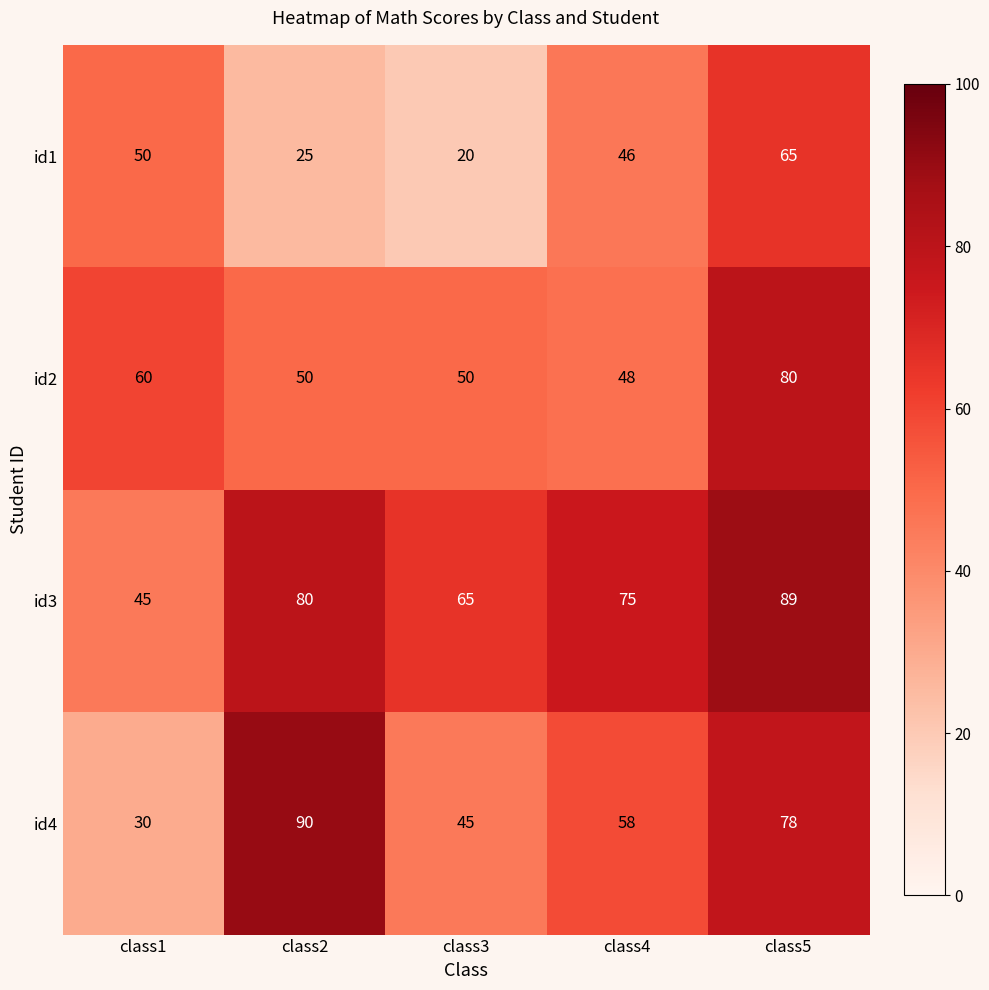

What is the difference between the maximum and minimum values in the id4 series?

60